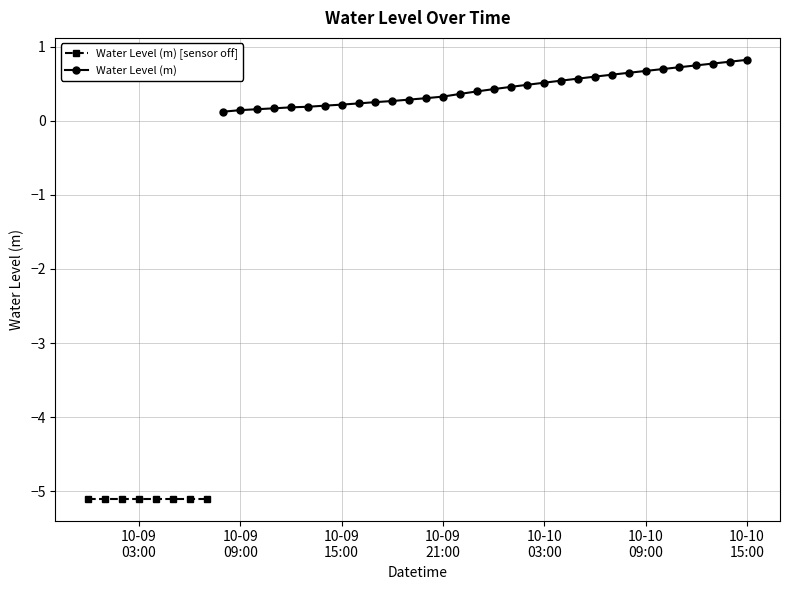

The value at 2023-10-09 16:00:00 is 0.2. True or false?

True